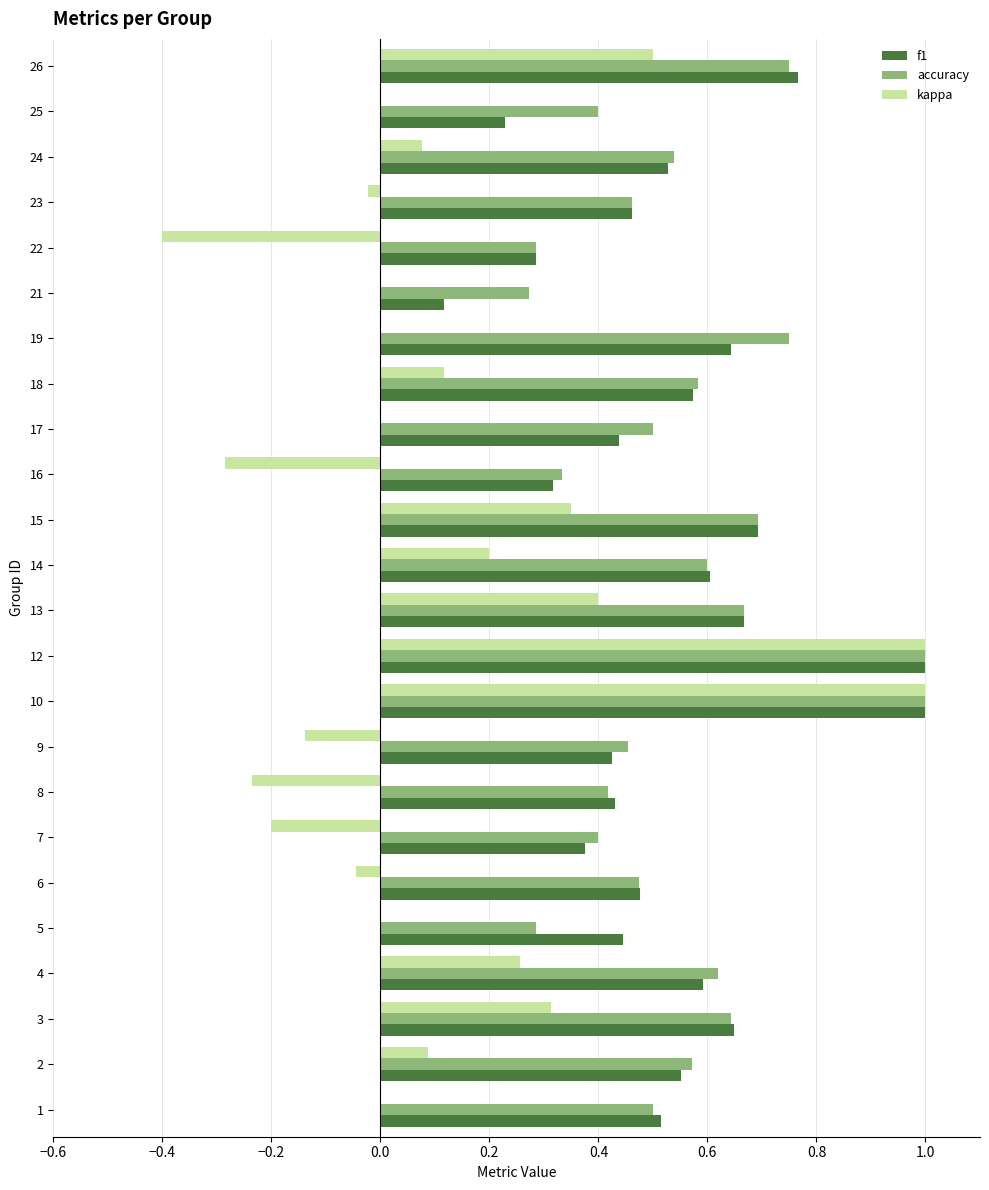

What is the greatest value displayed?

1.0